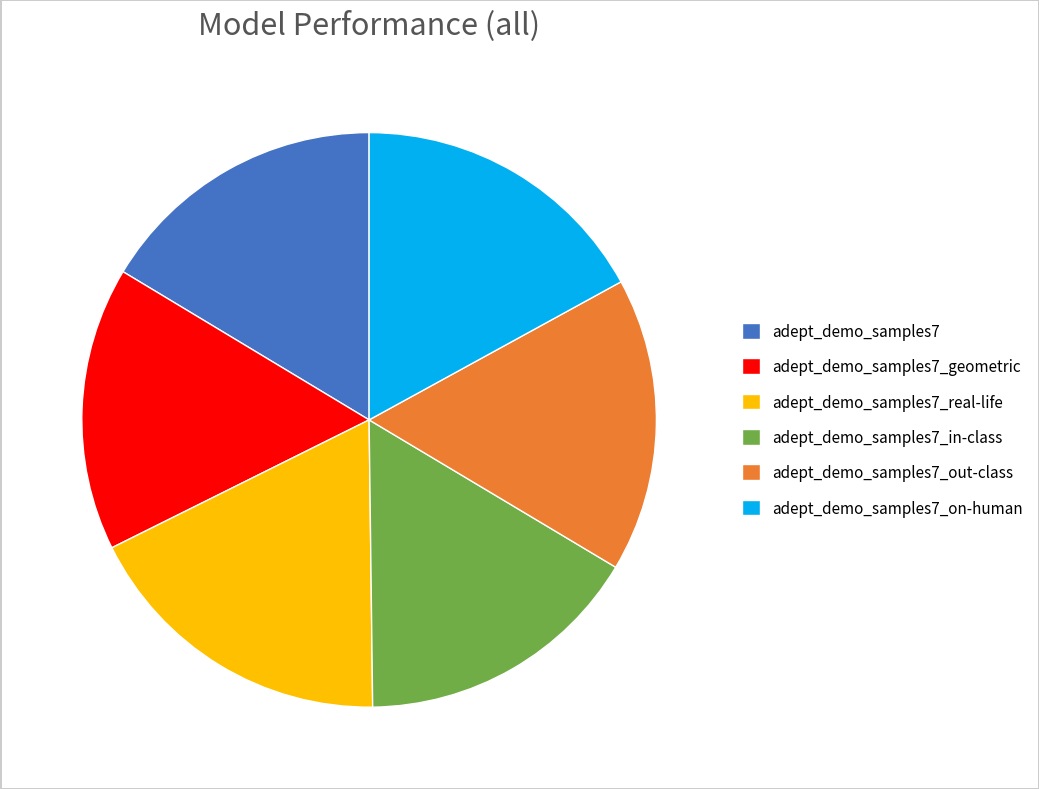

Which slice is the largest?

adept_demo_samples7_real-life